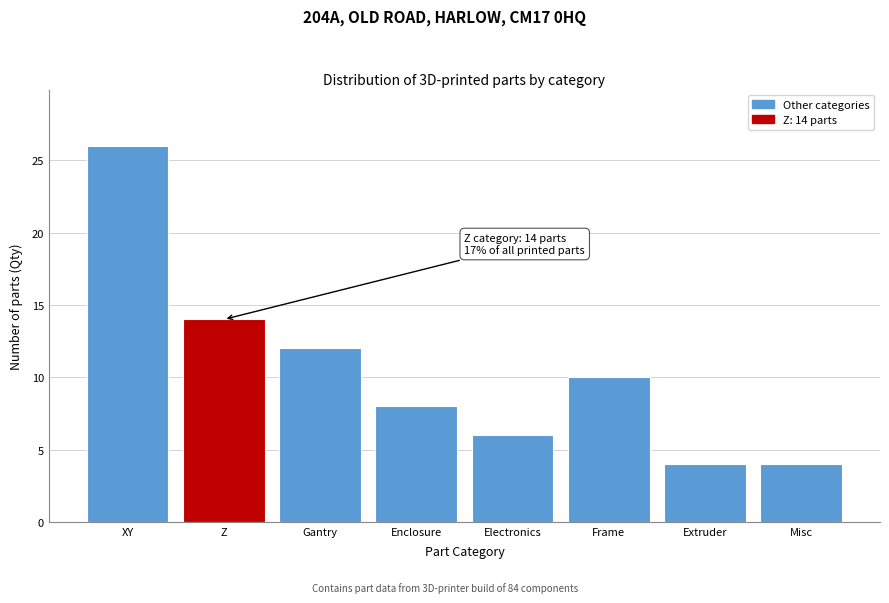

Reading right to left, transcribe all the data shown in this chart.

Misc=4	Extruder=4	Frame=10	Electronics=6	Enclosure=8	Gantry=12	Z=14	XY=26